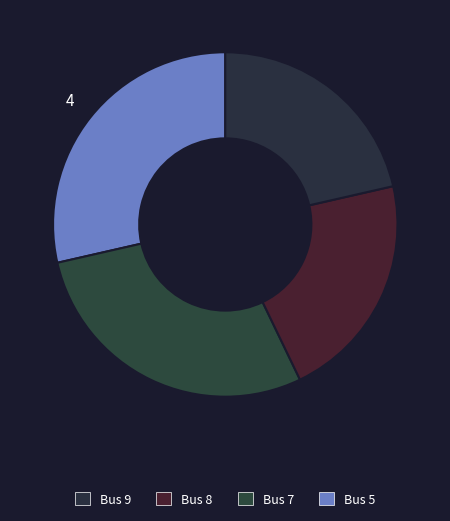

Rank the categories by value from lowest to highest.

Bus 8, Bus 9, Bus 5, Bus 7